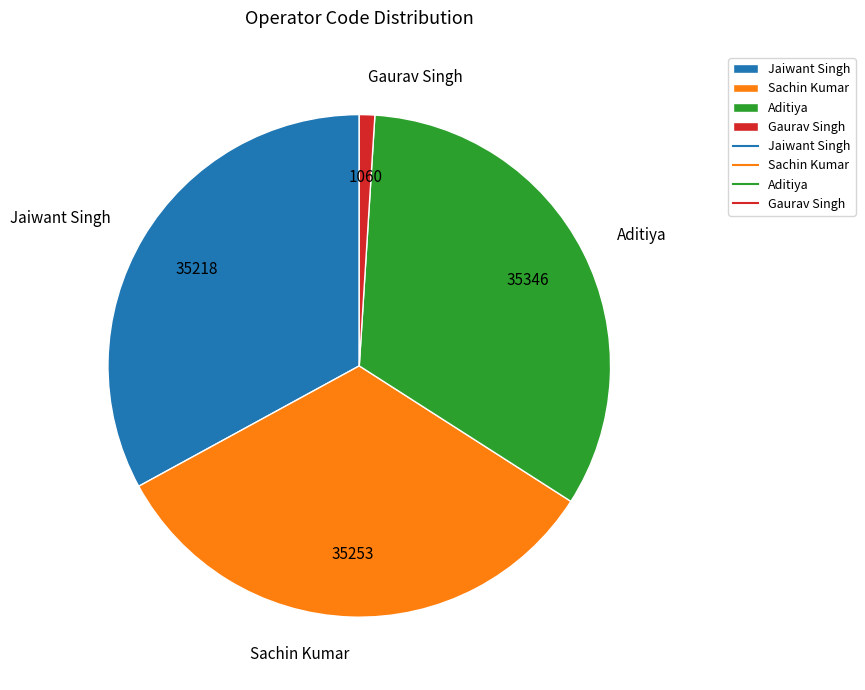

Which has a higher value, Sachin Kumar or Gaurav Singh?

Sachin Kumar